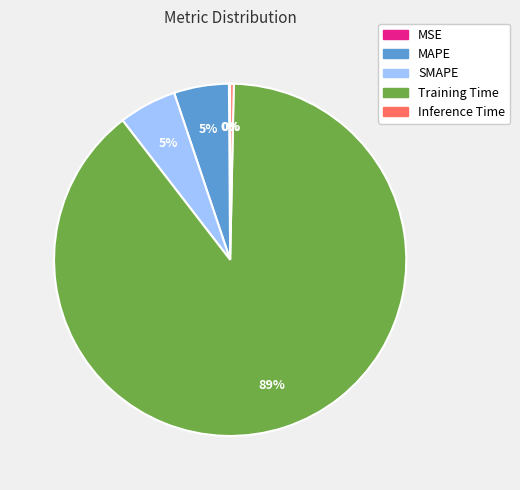

Which slice is the largest?

Training Time